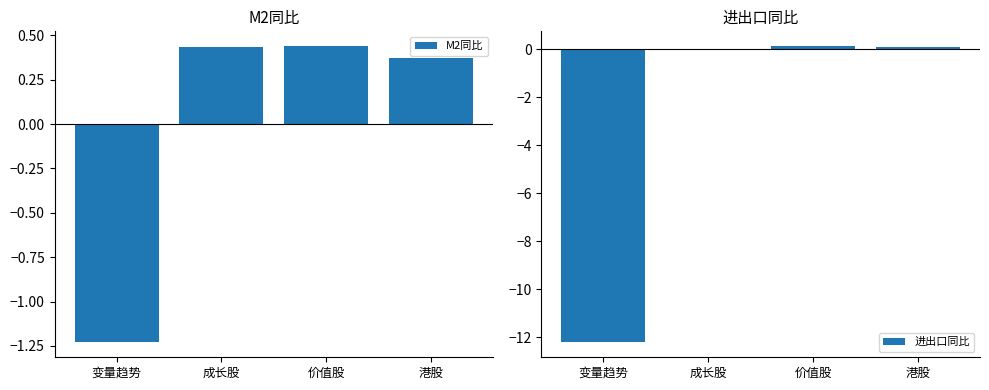

What is the sum of all 进出口同比 values?

-12.0